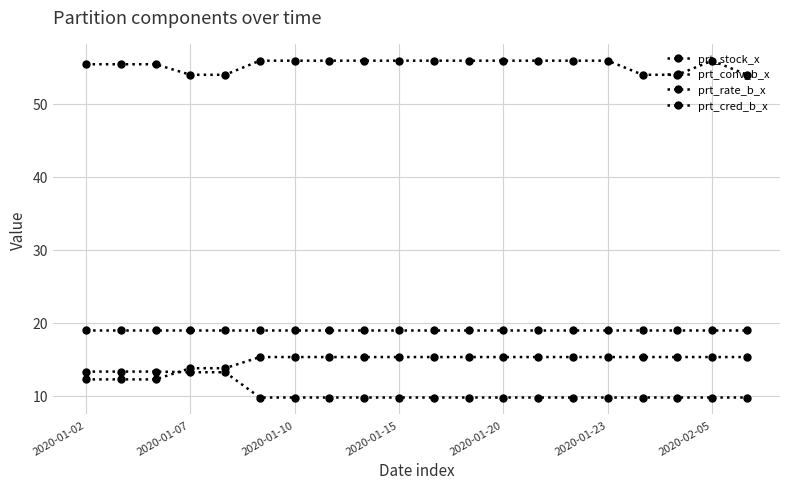

How many lines are shown in the chart?

4